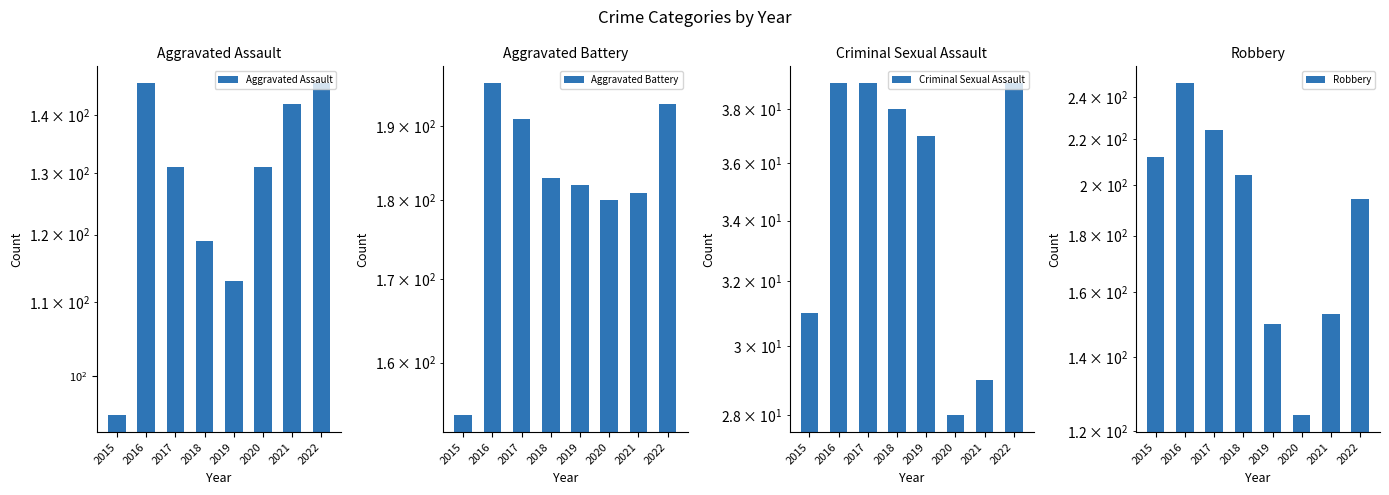

What is the average value of the Criminal Sexual Assault series?

35